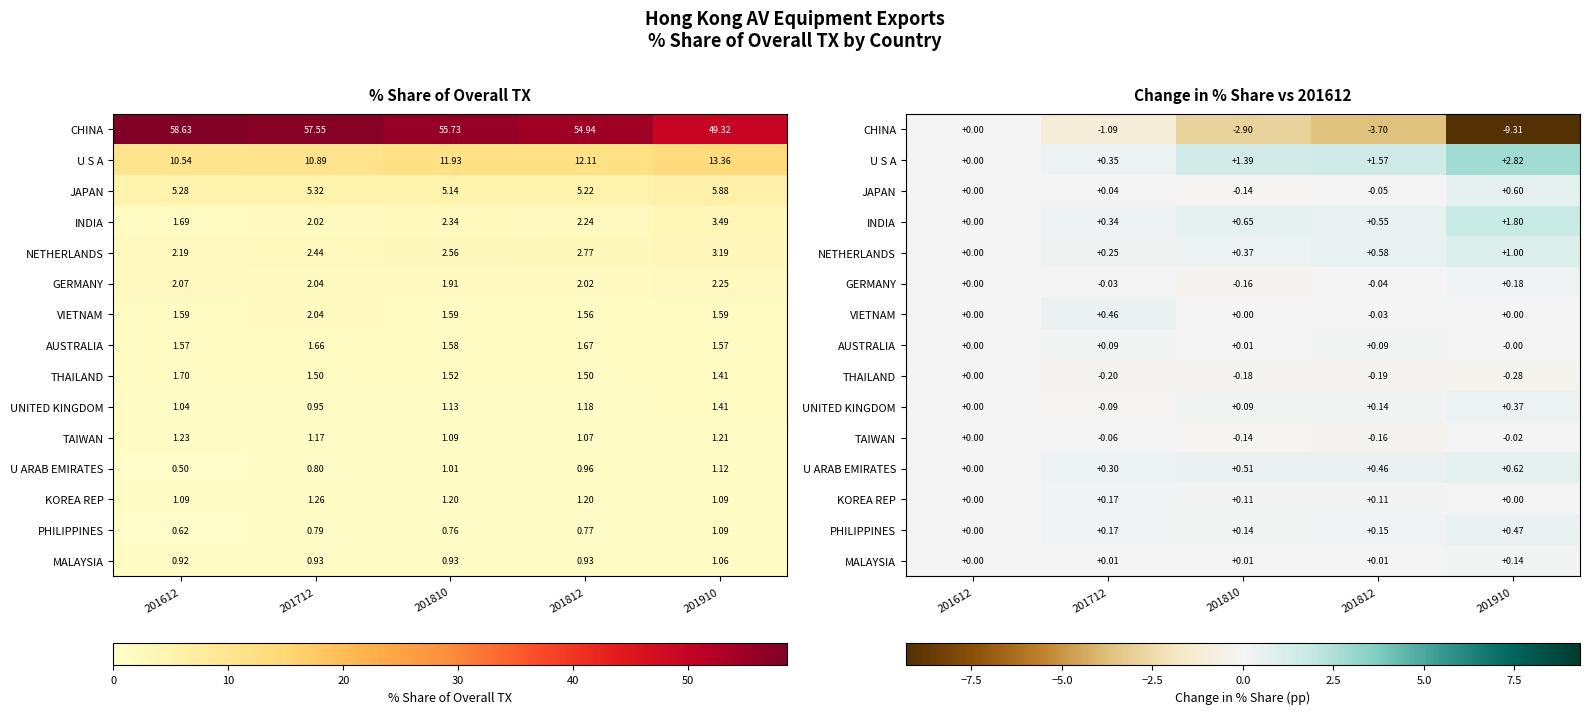

Is the value of CHINA at 201712 greater than the value of VIETNAM at 201910?

No